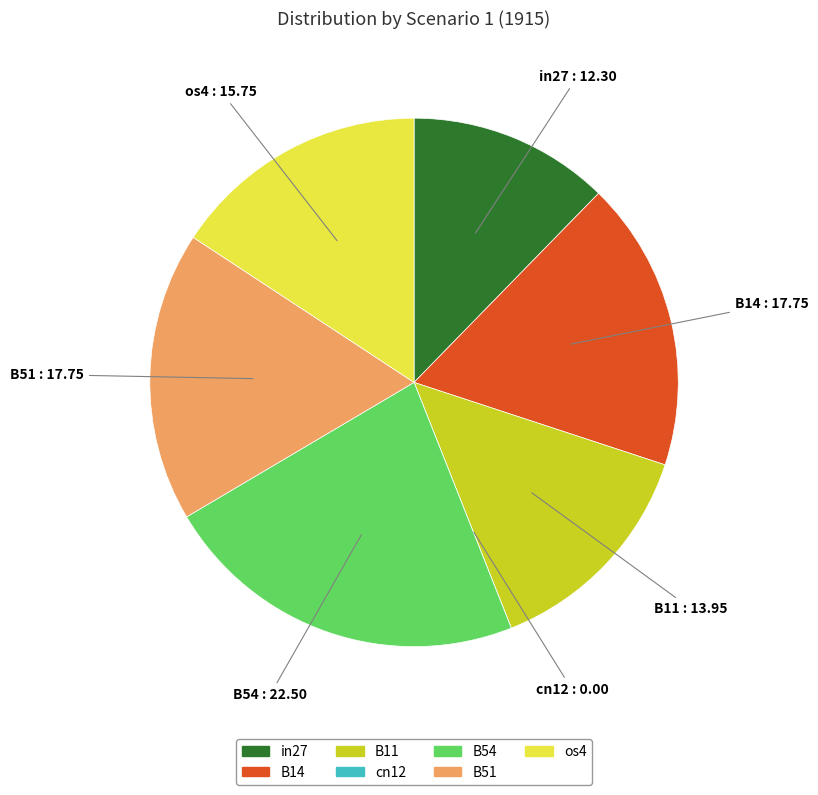

Is the sum of B14 and B54 greater than half?

No